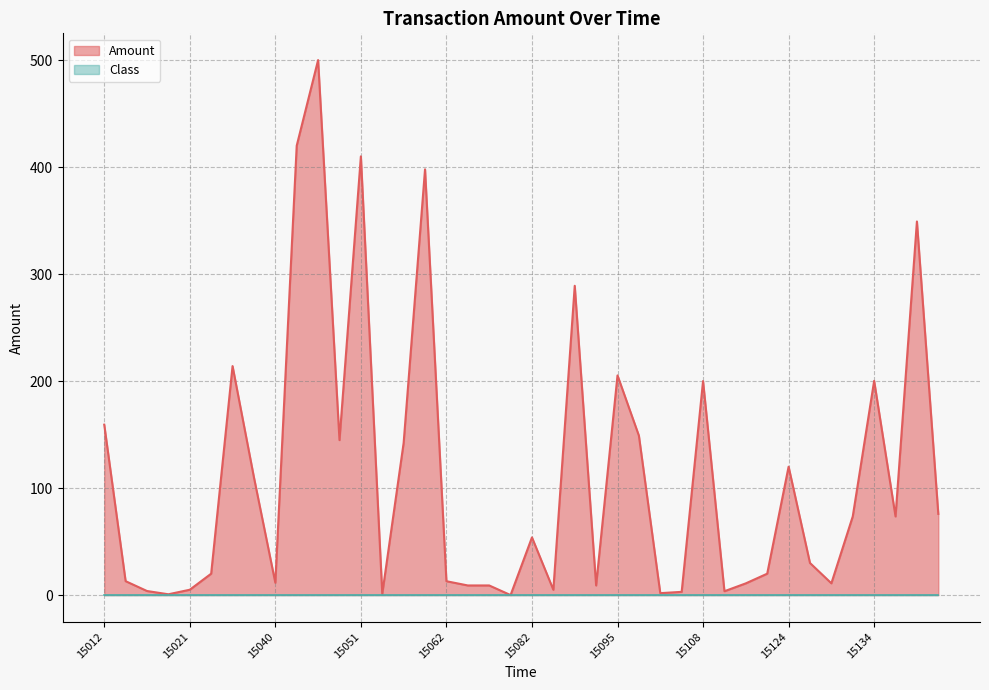

Approximately how many times larger is the value at 15012 compared to 15014?

42.0